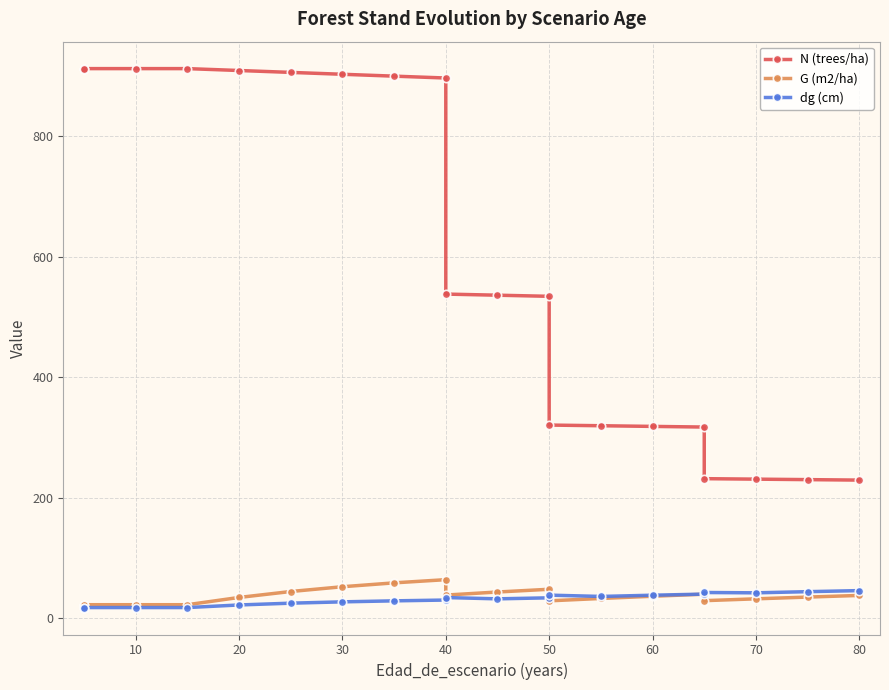

How many values in the N (trees/ha) series exceed 538?

10